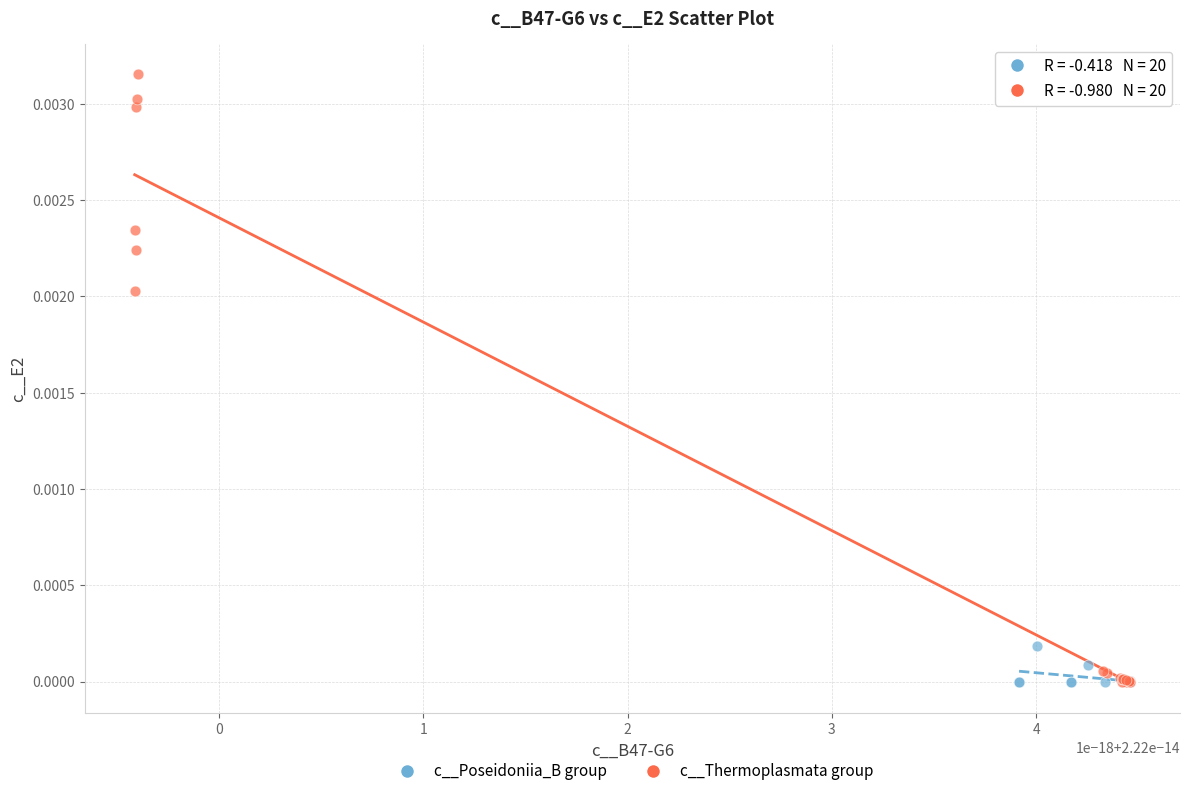

What are all the series names shown in the legend?

c__Poseidoniia_B group, c__Thermoplasmata group